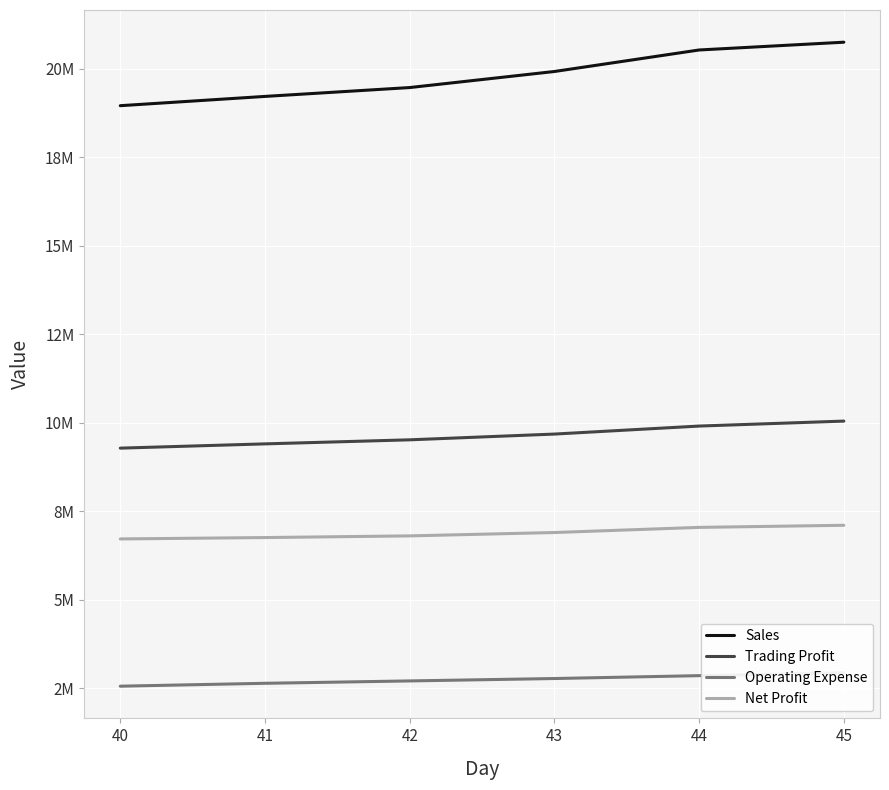

Is it true that Sales equals 5896973 at 41?

False